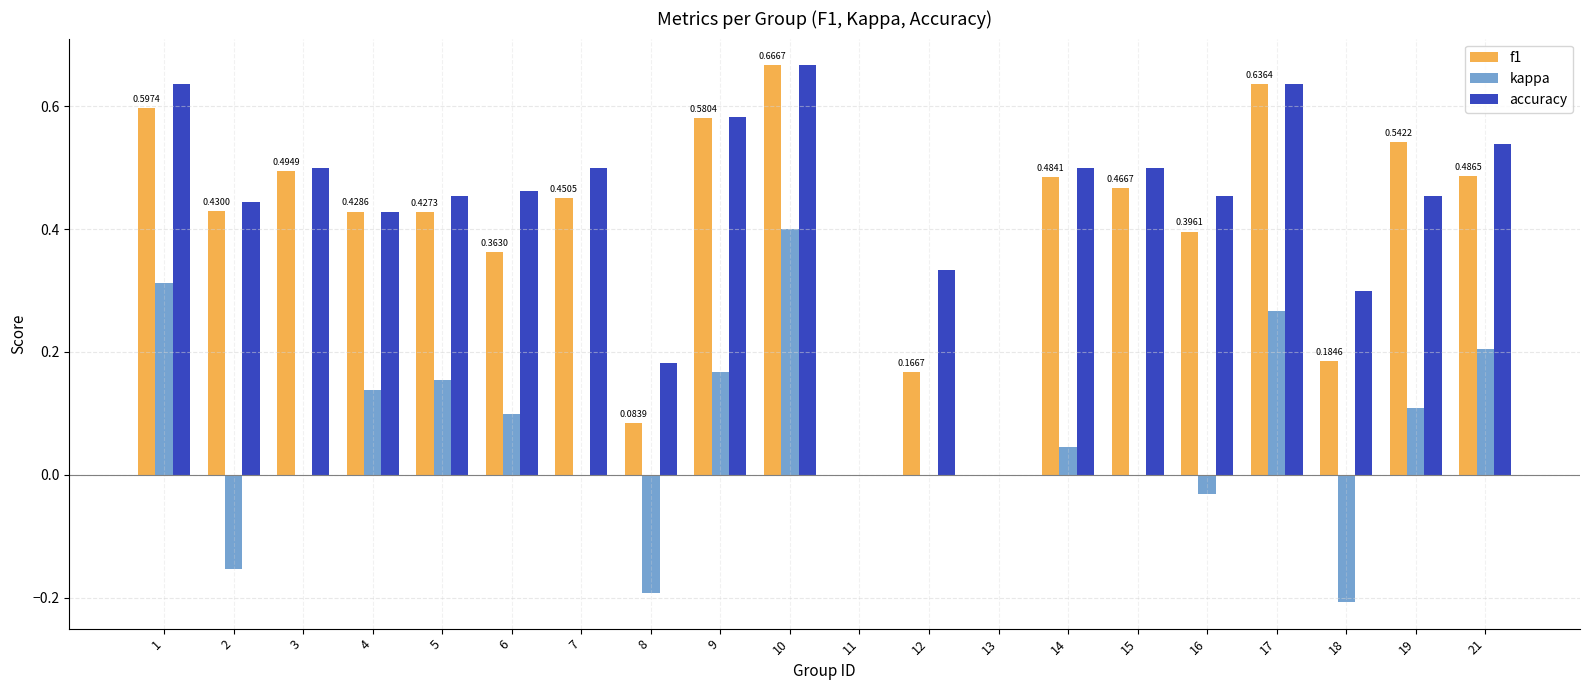

Between 2 and 4, which series saw the biggest shift?

kappa